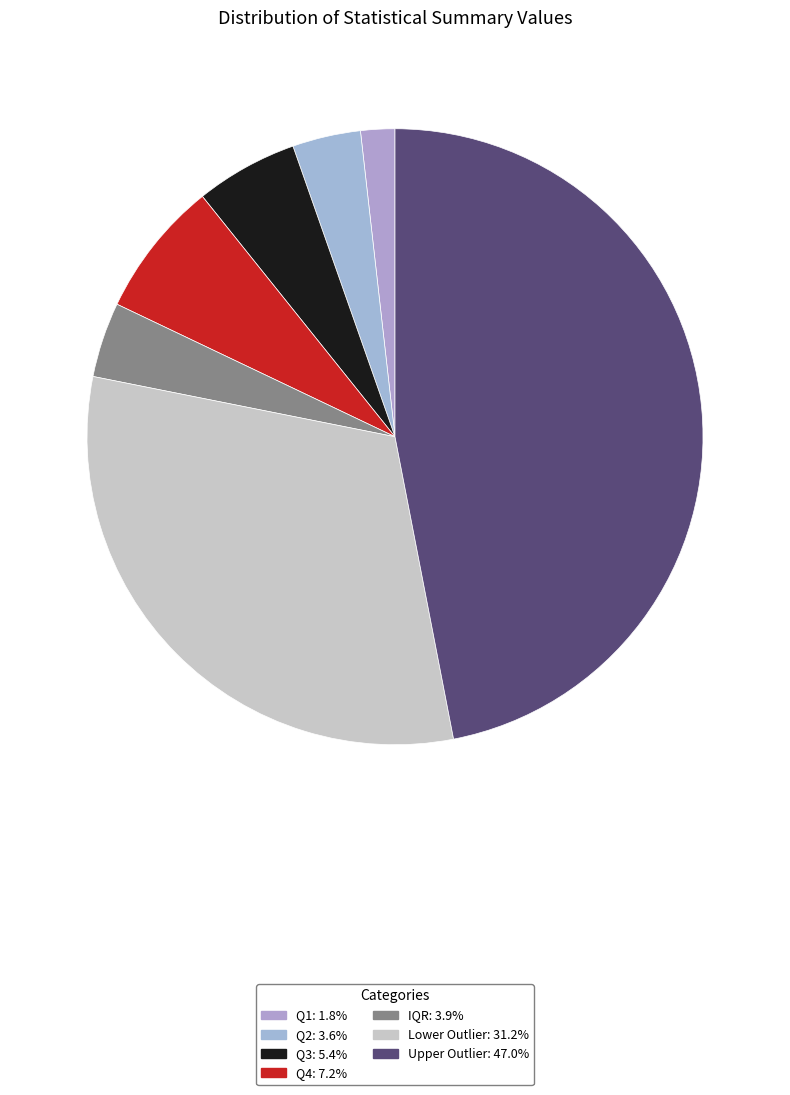

How many slices are in this pie chart?

7